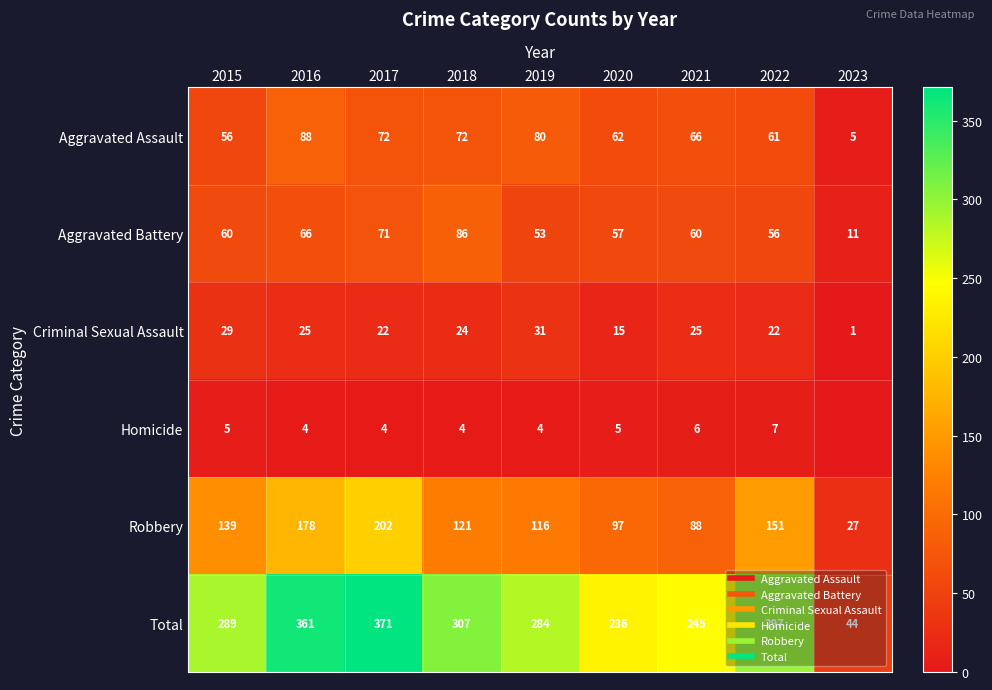

How many data points does each series have?

9